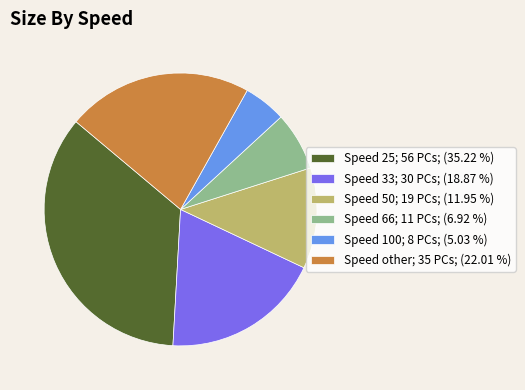

Is the sum of Speed 50; 19 PCs; (11.95 %) and Speed 100; 8 PCs; (5.03 %) greater than half?

No